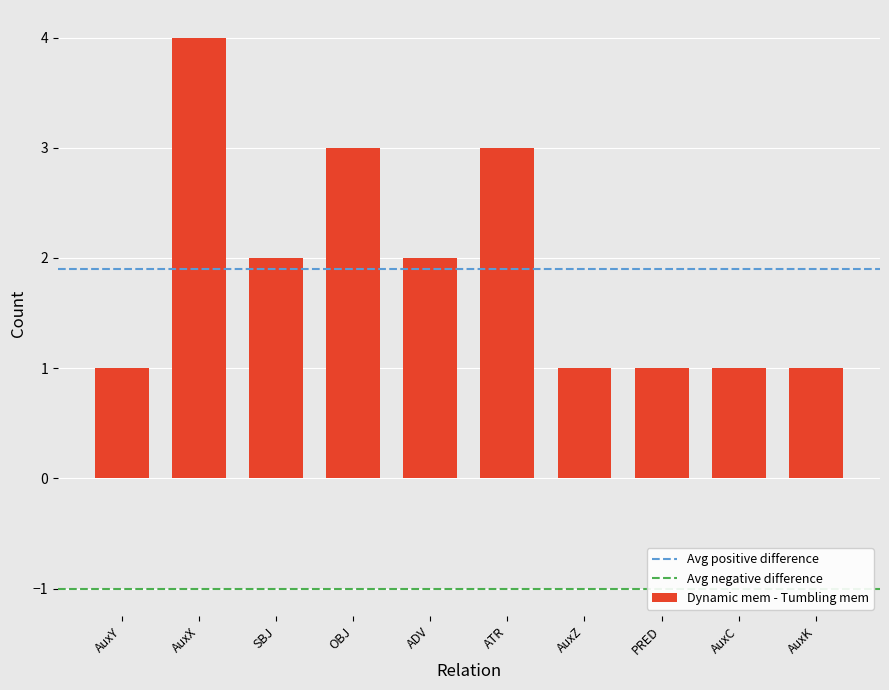

Is it true that the value at ADV is 2?

True